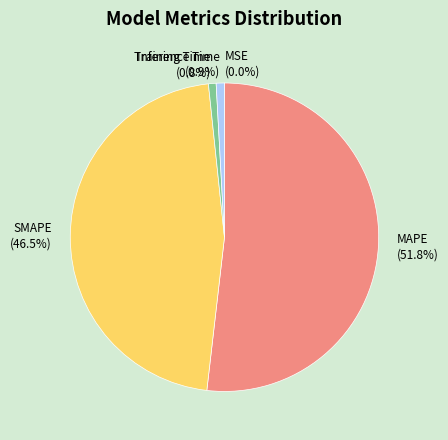

How much of the chart is everything except Inference Time?

99.1%